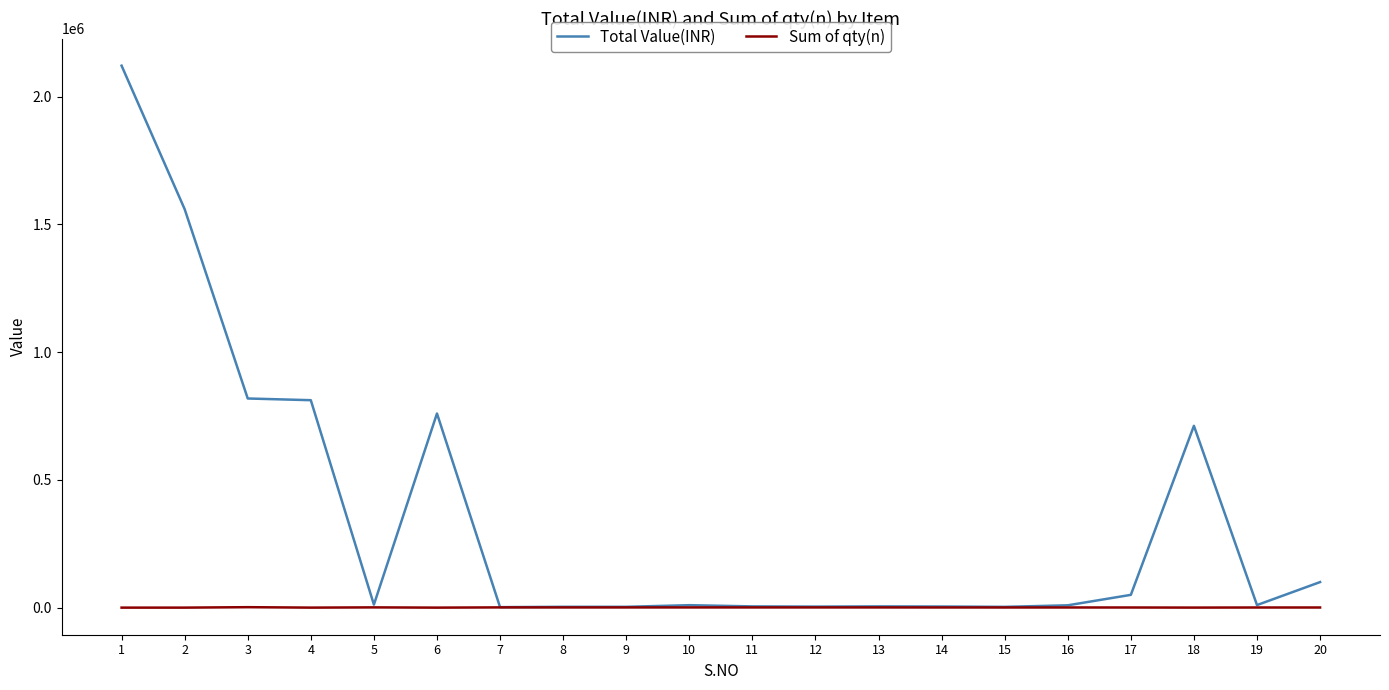

The value of Total Value(INR) at 3 is 818750.0. True or false?

True